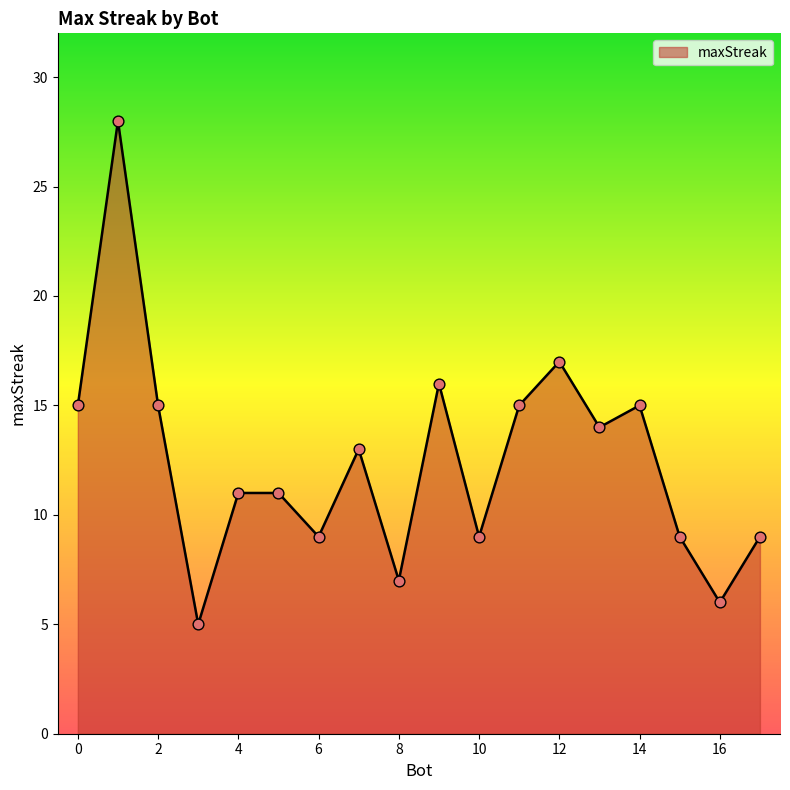

What is the smallest value displayed?

5